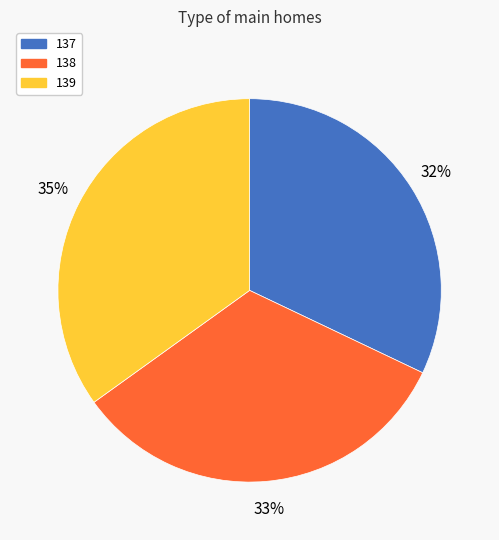

To the nearest percent, what portion does 138 represent?

33%